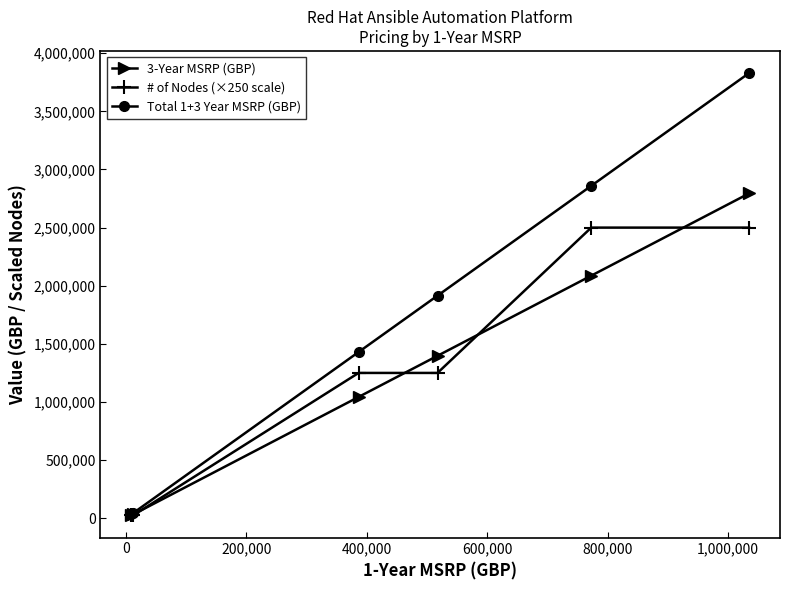

Rank the series by their maximum value, from lowest to highest.

# of Nodes (×250 scale), 3-Year MSRP (GBP), Total 1+3 Year MSRP (GBP)